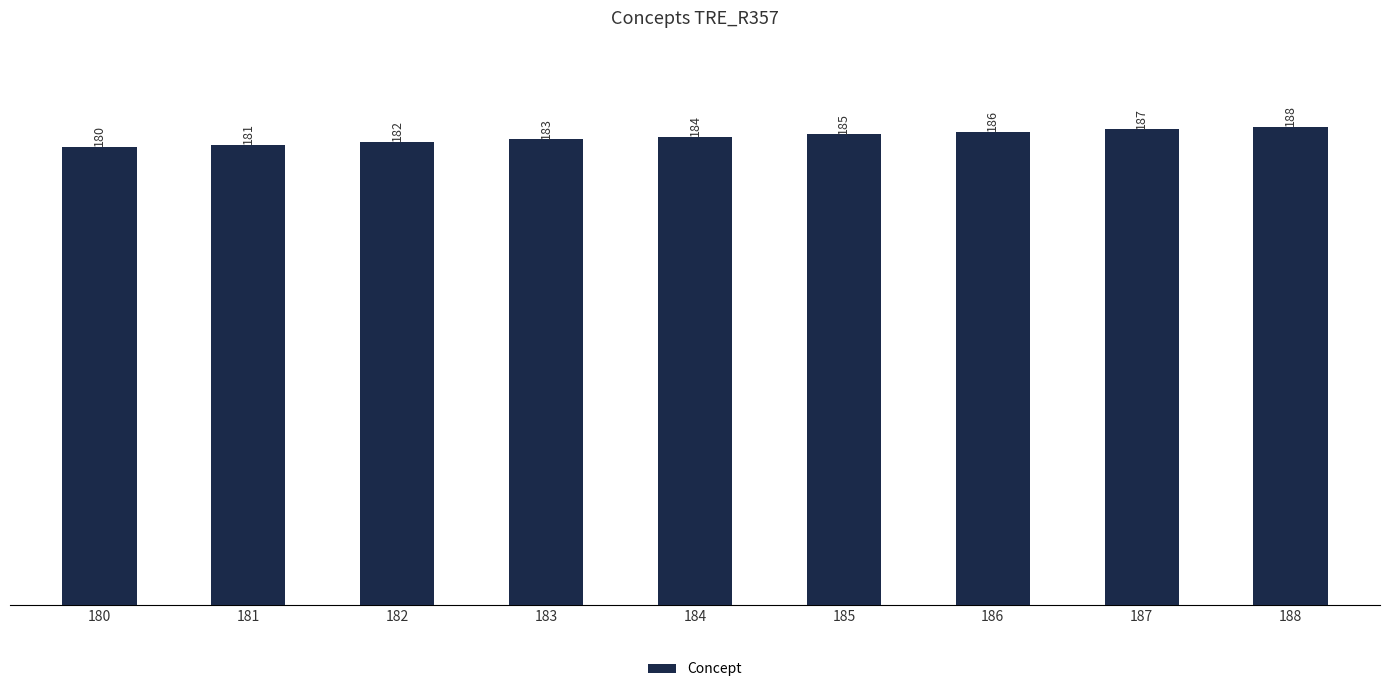

Where is the data nearest to the value 184?

184